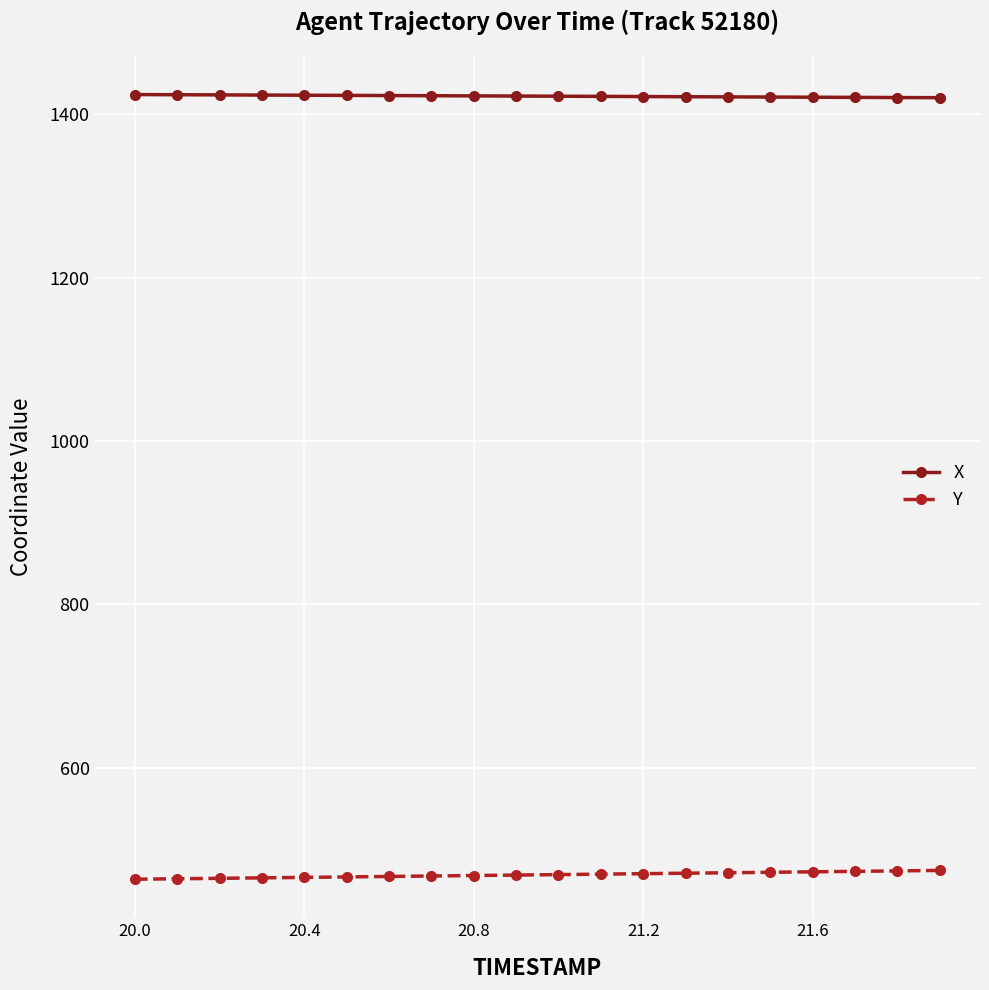

Which series has the largest total across all categories?

X